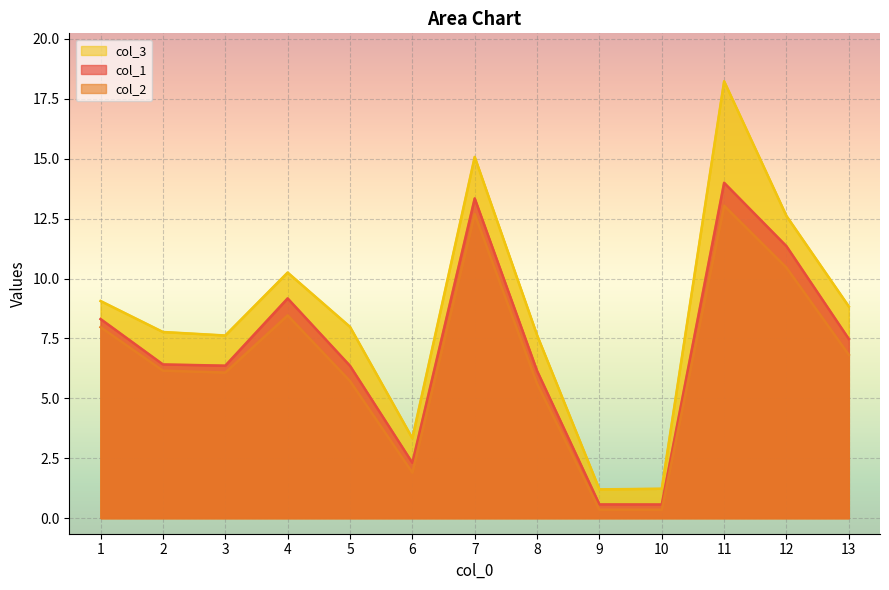

Rank the series by their average value, from lowest to highest.

col_2, col_1, col_3